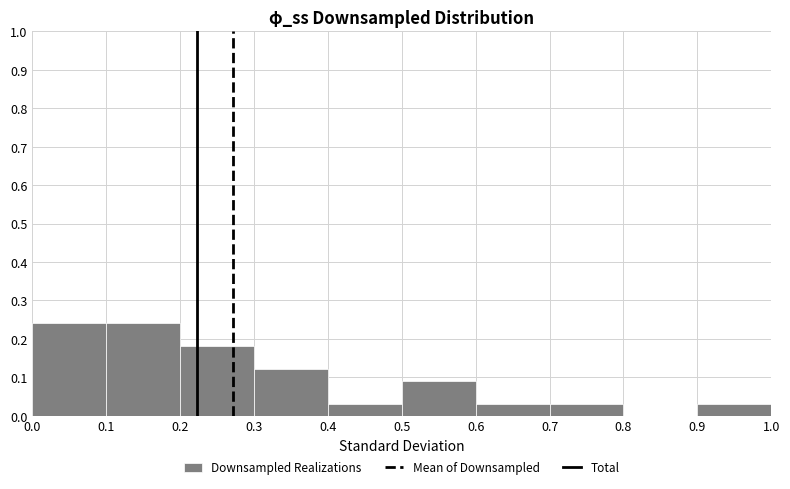

Reading left to right, list every bar in this chart as the range it spans on the x-axis followed by its height. The values are not printed on the chart, so give them approximately, as read against the axis.

0.0 to 0.1: 0.24
0.1 to 0.2: 0.24
0.2 to 0.3: 0.18
0.3 to 0.4: 0.12
0.4 to 0.5: 0.03
0.5 to 0.6: 0.09
0.6 to 0.7: 0.03
0.7 to 0.8: 0.03
0.8 to 0.9: 0
0.9 to 1.0: 0.03